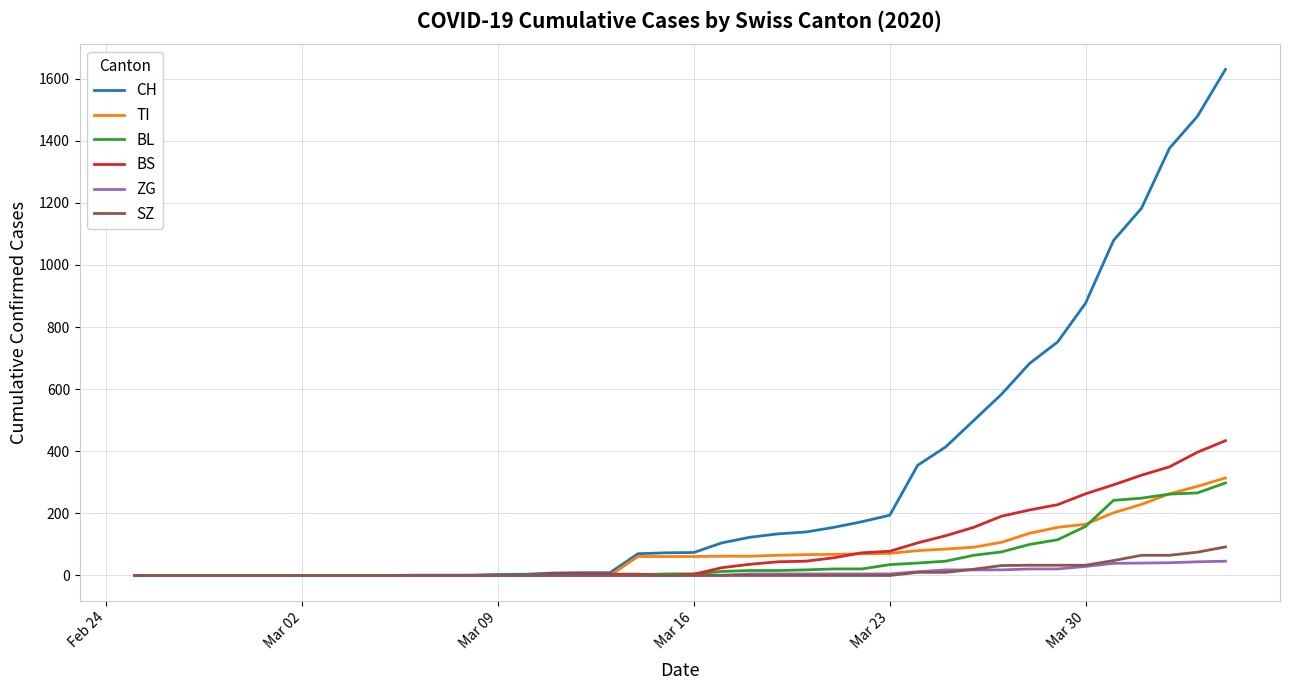

How many lines are shown in the chart?

6